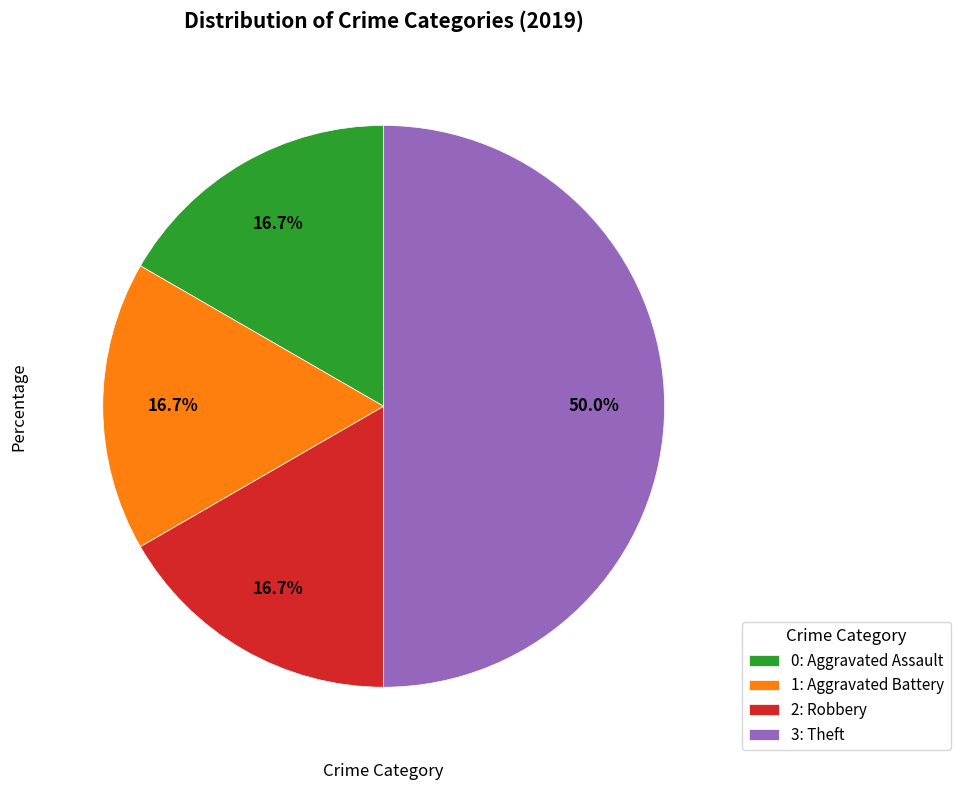

Do 3: Theft and 2: Robbery together represent more than half of the pie?

Yes